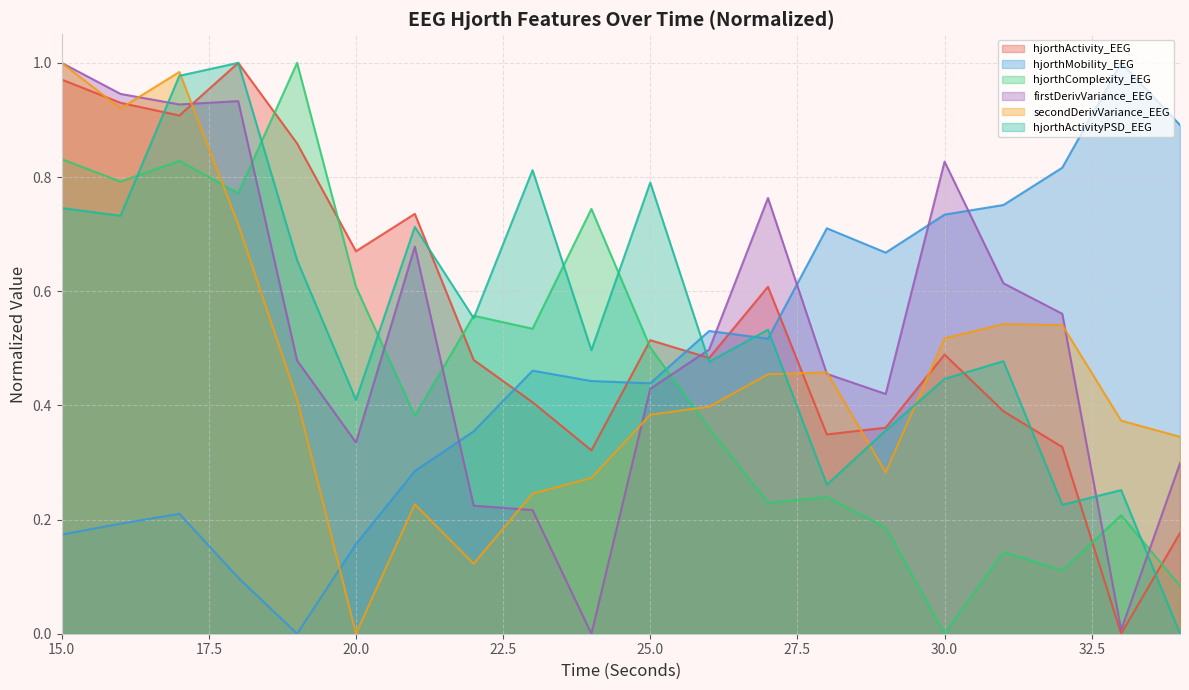

Reading left to right, what are all the values shown in this chart?

hjorthActivity_EEG: 1.0	0.9	0.9	1.0	0.9	0.7	0.7	0.5	0.4	0.3	0.5	0.5	0.6	0.3	0.4	0.5	0.4	0.3	0.0	0.2
hjorthMobility_EEG: 0.2	0.2	0.2	0.1	0.0	0.2	0.3	0.4	0.5	0.4	0.4	0.5	0.5	0.7	0.7	0.7	0.8	0.8	1.0	0.9
hjorthComplexity_EEG: 0.8	0.8	0.8	0.8	1.0	0.6	0.4	0.6	0.5	0.7	0.5	0.4	0.2	0.2	0.2	0.0	0.1	0.1	0.2	0.1
firstDerivVariance_EEG: 1.0	0.9	0.9	0.9	0.5	0.3	0.7	0.2	0.2	0.0	0.4	0.5	0.8	0.5	0.4	0.8	0.6	0.6	0.0	0.3
secondDerivVariance_EEG: 1.0	0.9	1.0	0.7	0.4	0.0	0.2	0.1	0.2	0.3	0.4	0.4	0.5	0.5	0.3	0.5	0.5	0.5	0.4	0.3
hjorthActivityPSD_EEG: 0.7	0.7	1.0	1.0	0.7	0.4	0.7	0.6	0.8	0.5	0.8	0.5	0.5	0.3	0.4	0.4	0.5	0.2	0.3	0.0